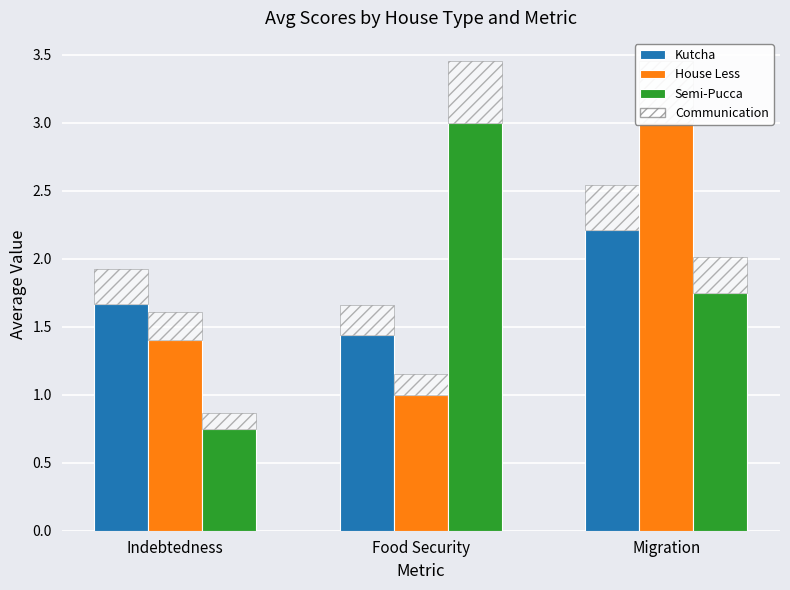

Which series has the largest range (max minus min)?

Semi-Pucca